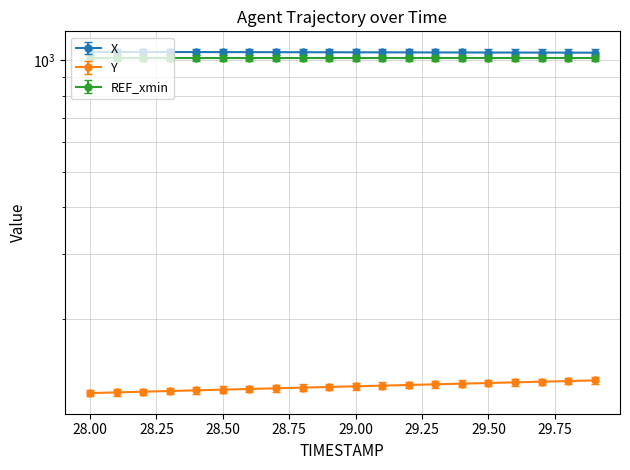

What is the total value across all series at 28.5?

2083.0